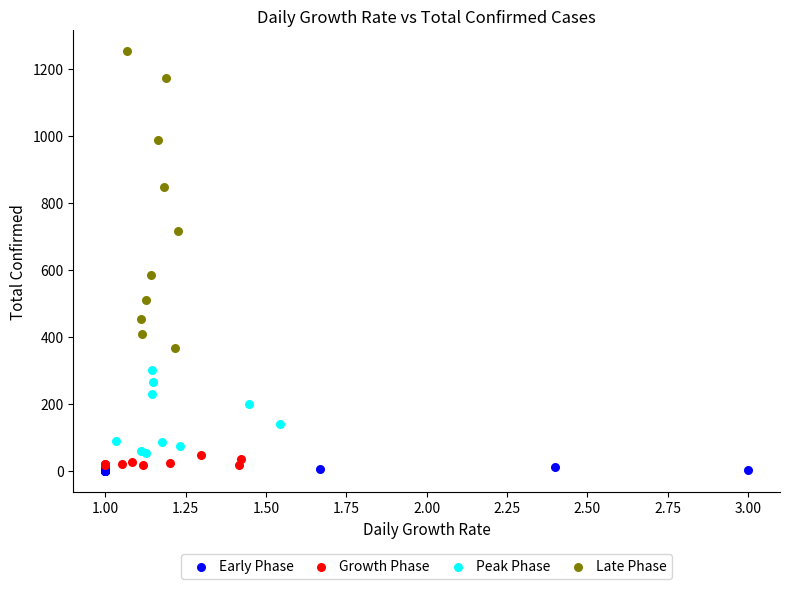

Which series contains the highest Y value?

Late Phase